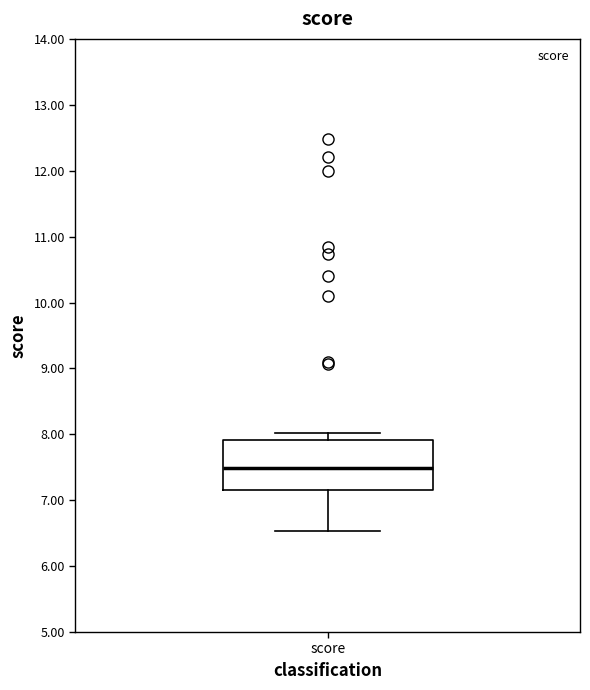

Where is the upper edge of the box for score on the y-axis? The values are not printed on the chart, so give them approximately, as read against the axis.

7.9